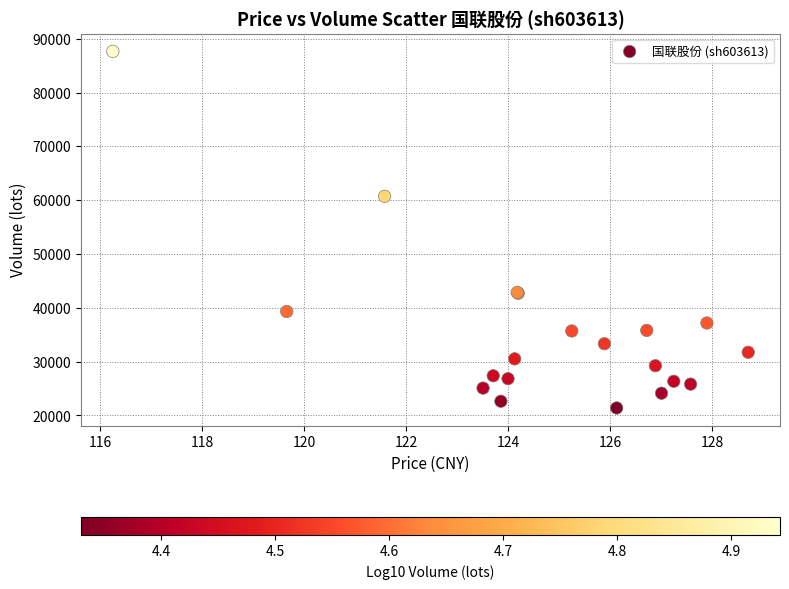

What Y value in the scatter plot is closest to 54514?

60705